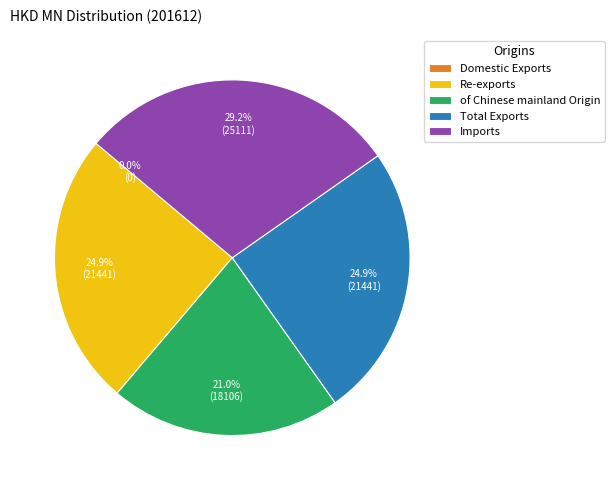

Is it true that Total Exports is 25% of the pie?

True